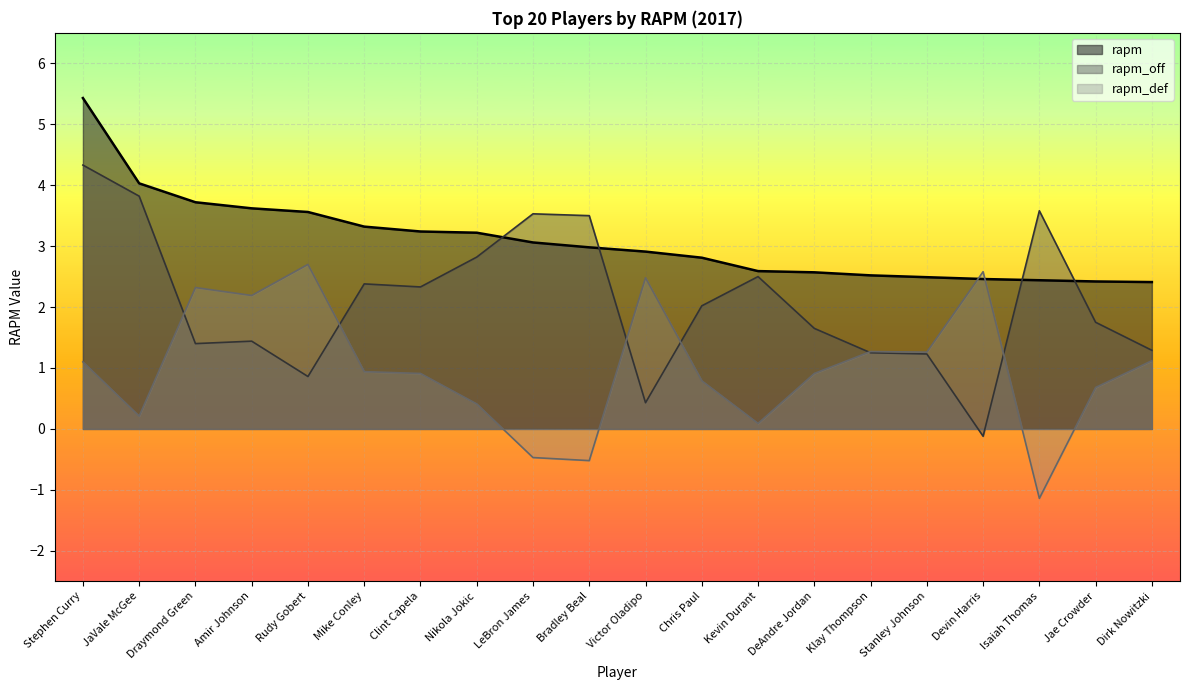

What is the sum of the rapm values at Amir Johnson and Chris Paul?

6.4